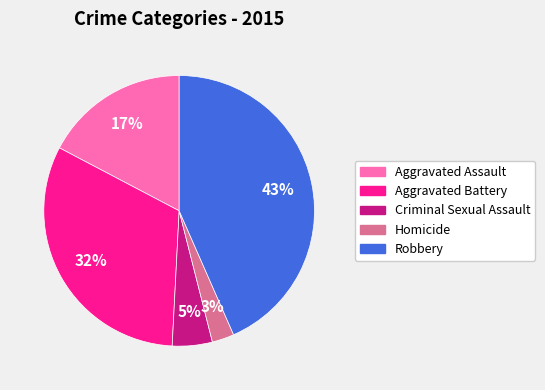

What is the smallest slice in the pie chart?

Homicide